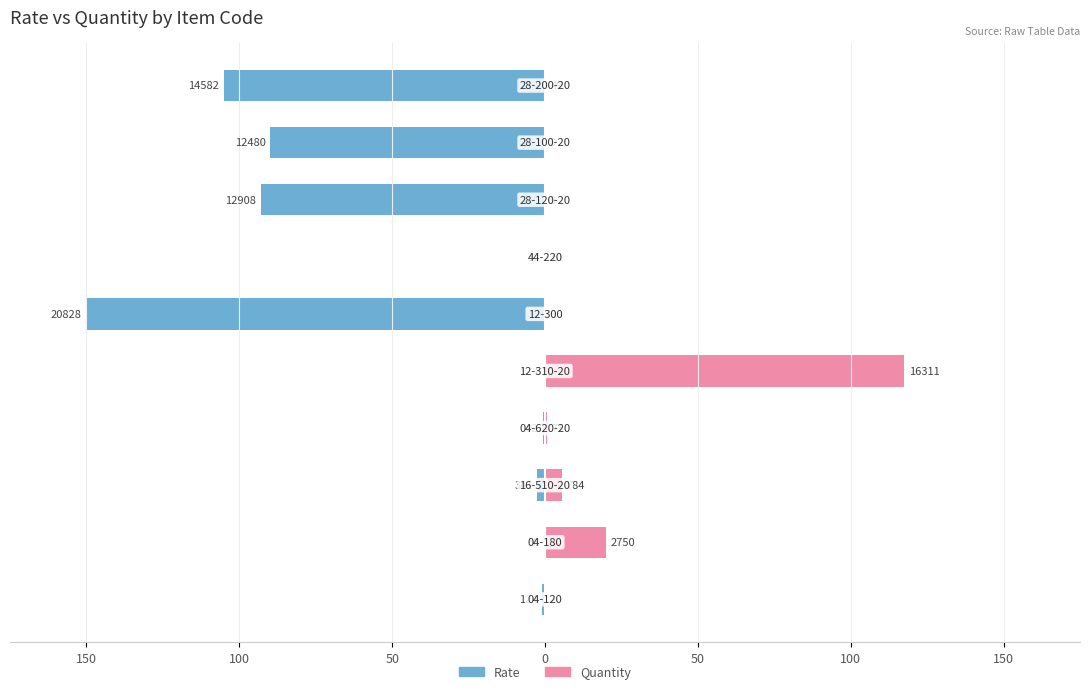

What is the spread (max minus min) of values at 0?

1.2